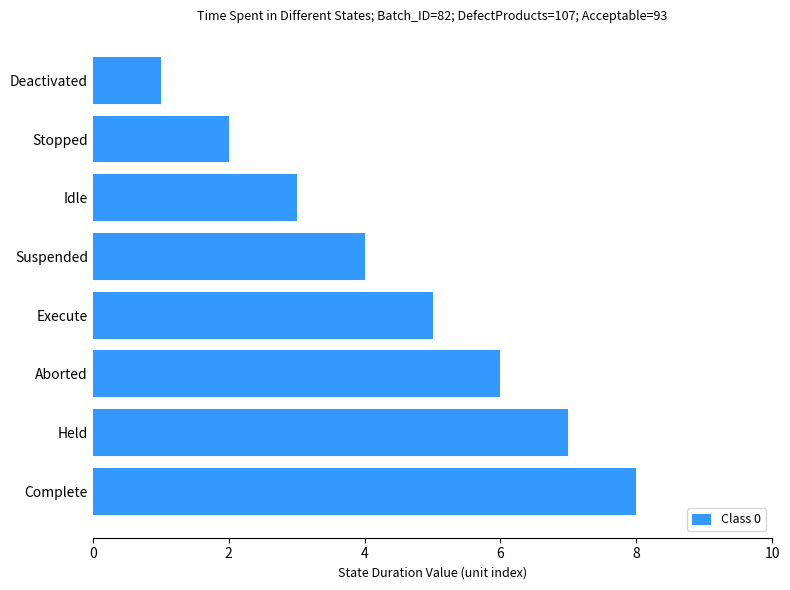

What is the sum of the values at Suspended and Complete?

12